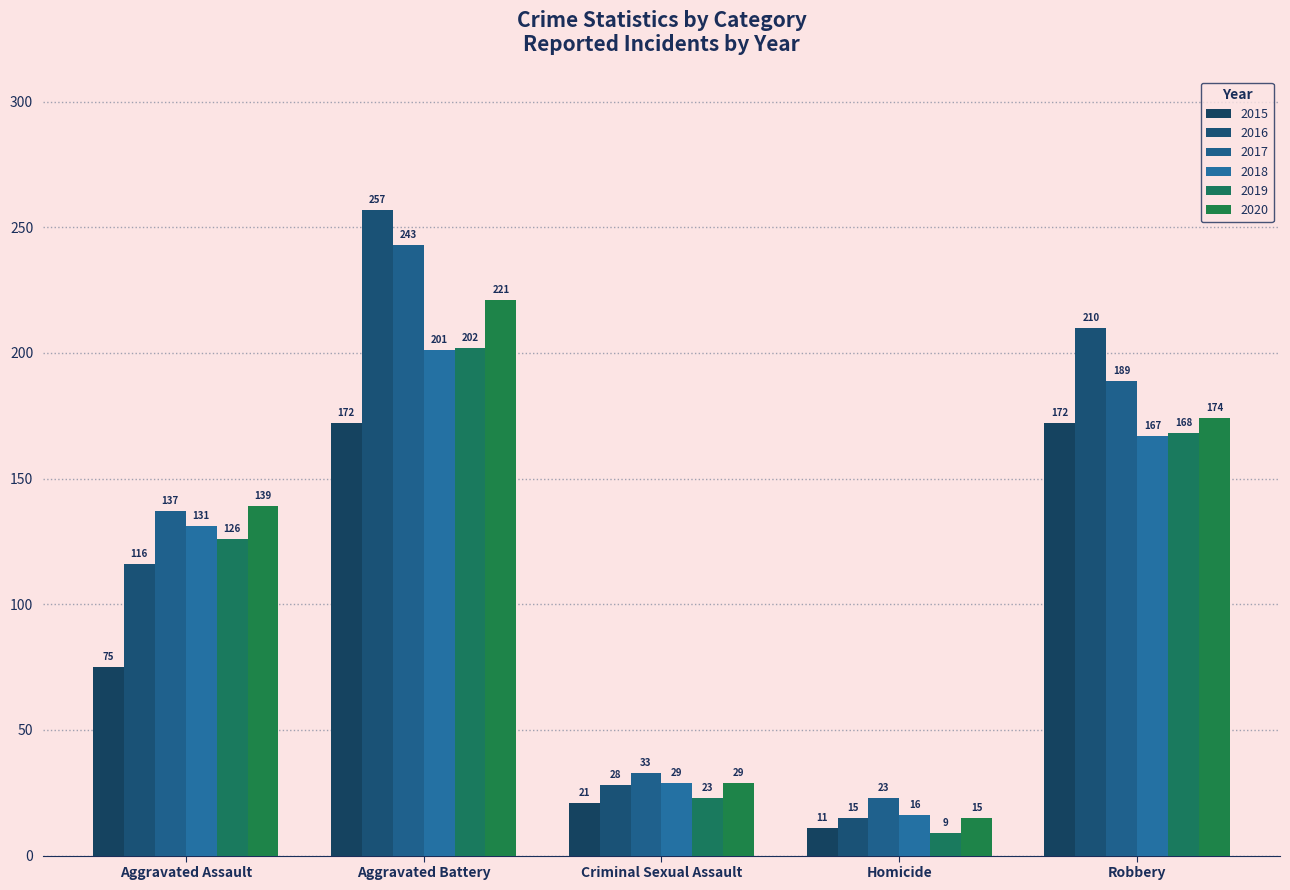

What are all the series names shown in the legend?

2015, 2016, 2017, 2018, 2019, 2020